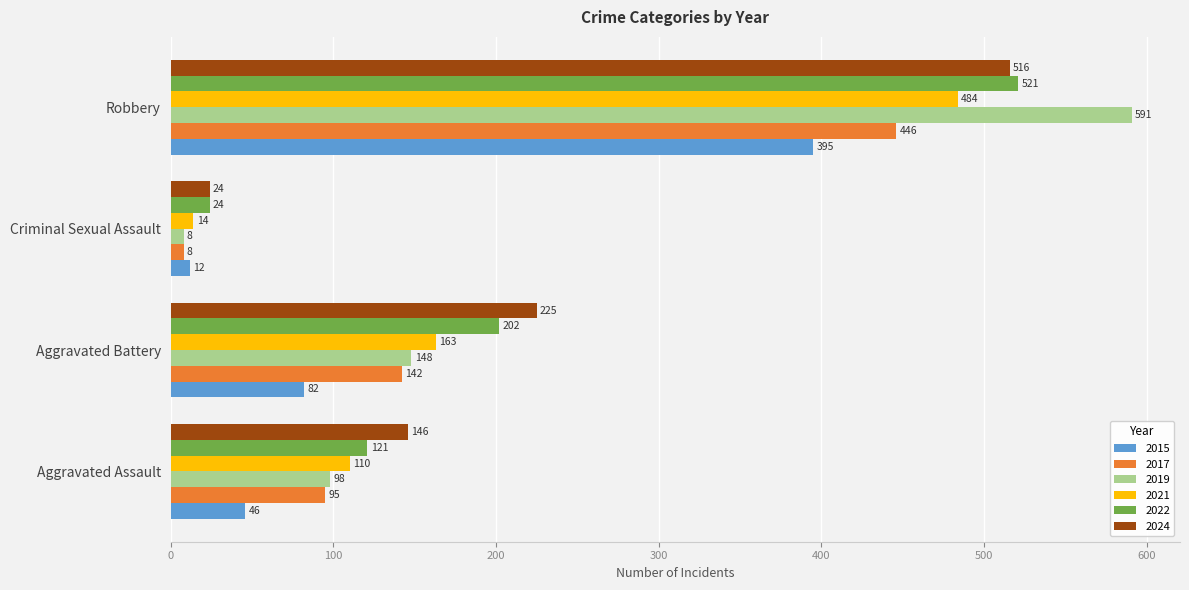

Which category has the lowest value across all series?

Criminal Sexual Assault